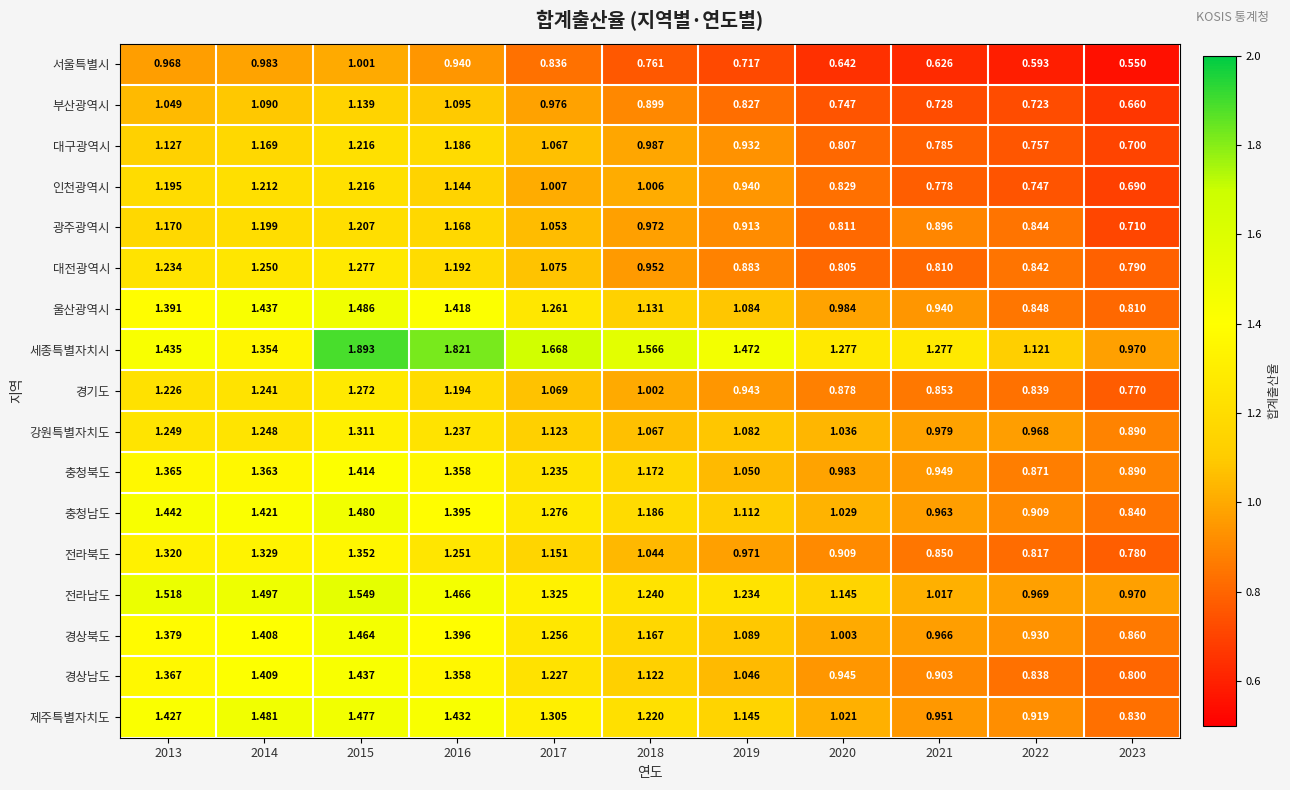

Between 2013 and 2021, which series saw the biggest shift?

전라남도